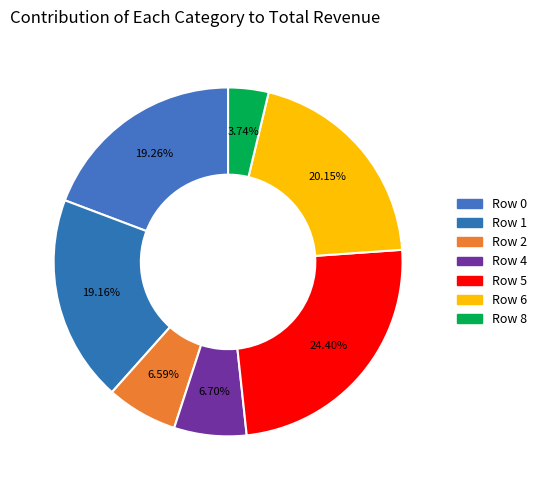

What percentage do Row 4 and Row 8 together represent?

10.4%